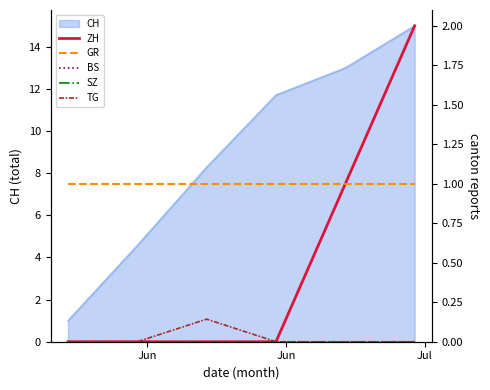

True or false: TG and GR intersect in this chart.

False